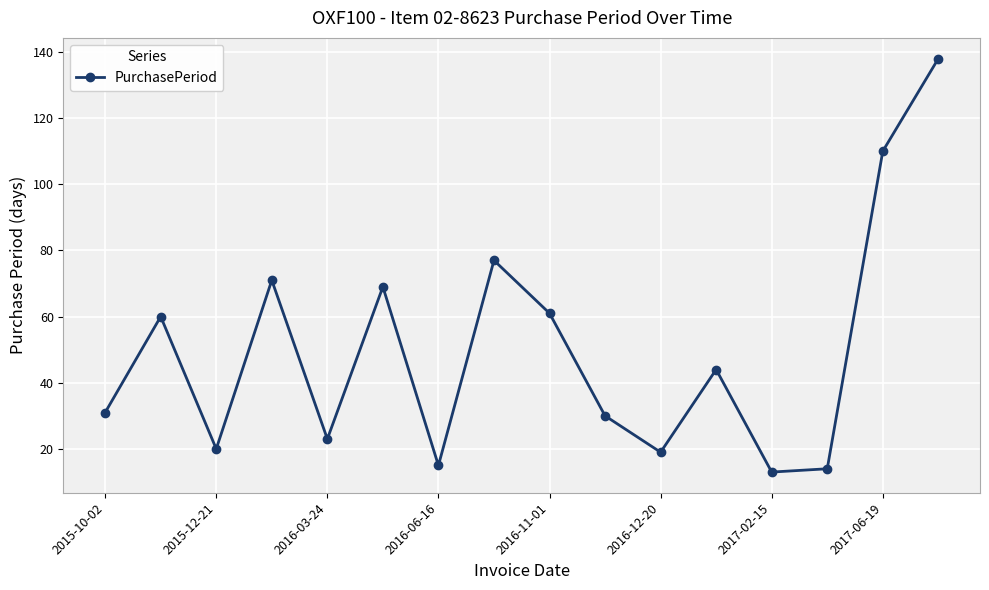

What is the smallest value displayed?

13